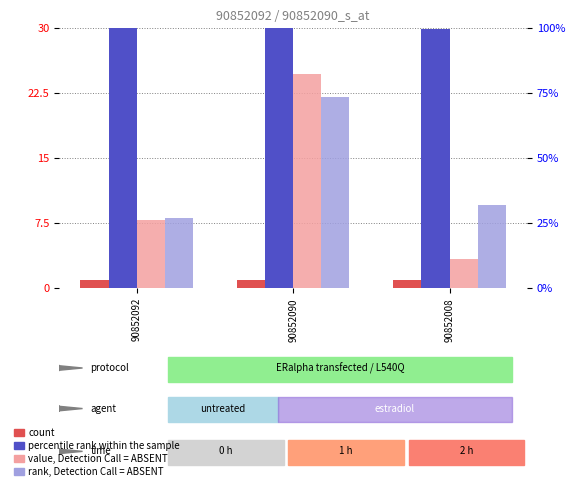

What is the approximate value of value, Detection Call = ABSENT at 90852090?

24.7